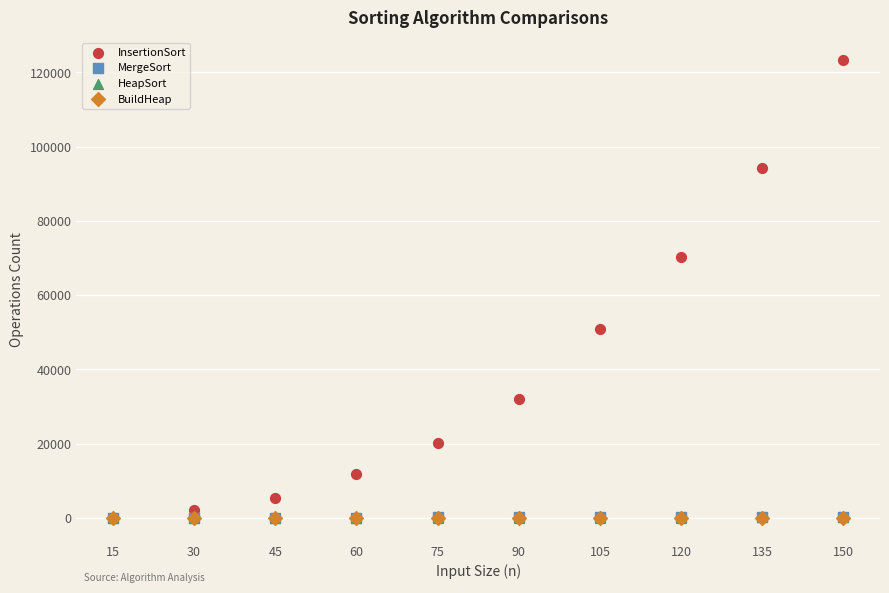

Which series contains the highest Y value?

InsertionSort